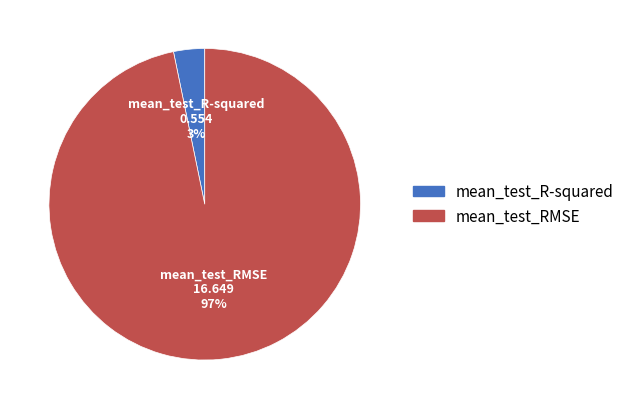

Combined, do mean_test_R-squared and mean_test_RMSE account for over 50%?

Yes